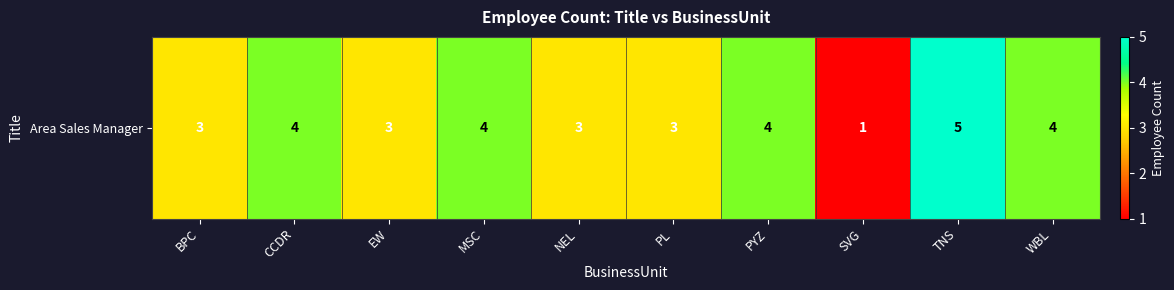

Approximately how many times larger is the value at MSC compared to SVG?

4.0